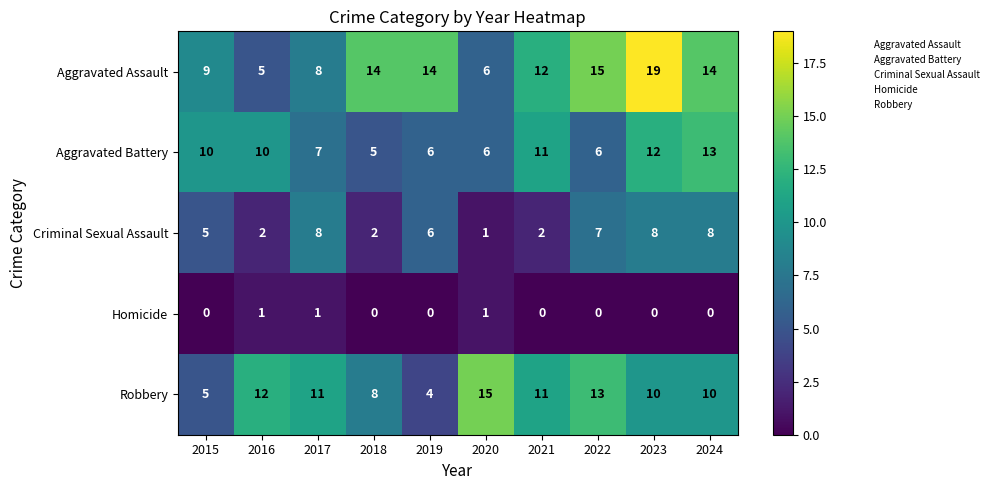

What is the highest value of the Criminal Sexual Assault series?

8